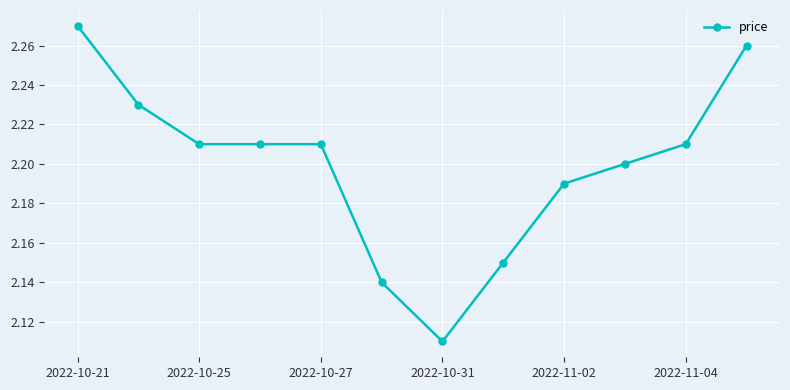

How many values are between 2 and 3?

12